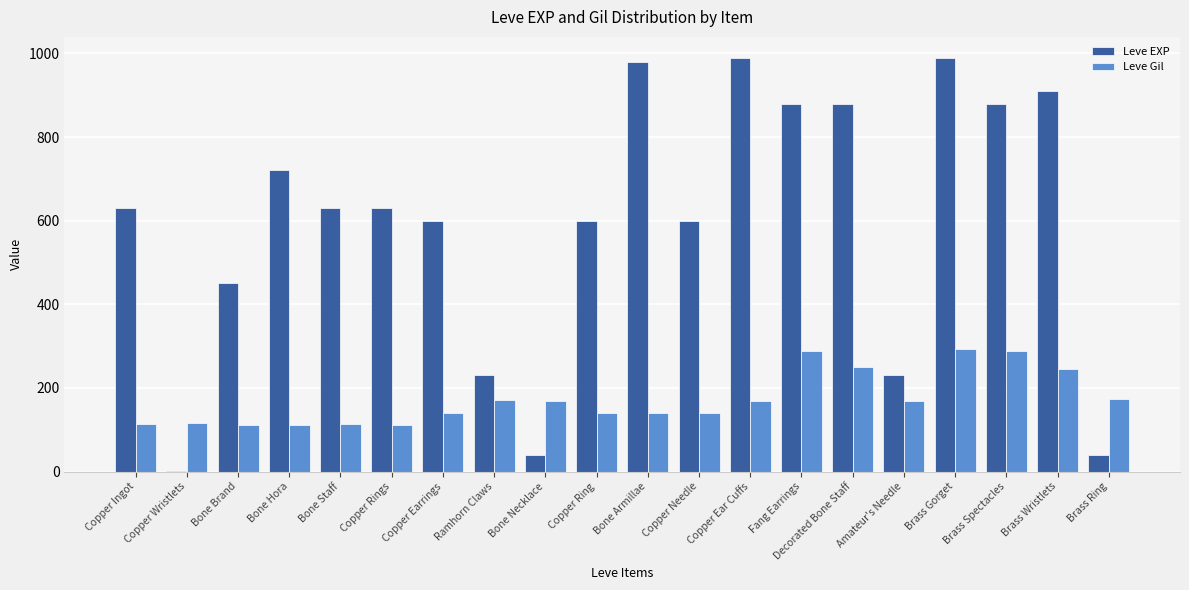

Which series changed the most between Copper Ingot and Brass Wristlets?

Leve EXP